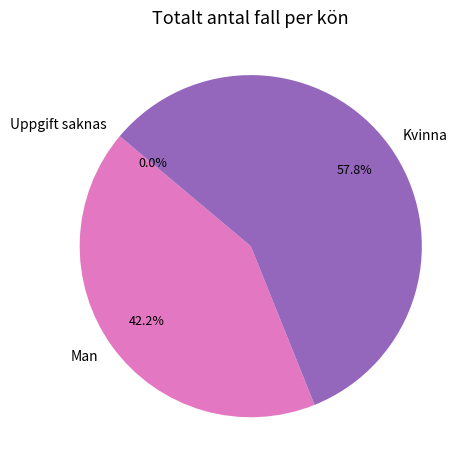

What is the largest slice in the pie chart?

Kvinna